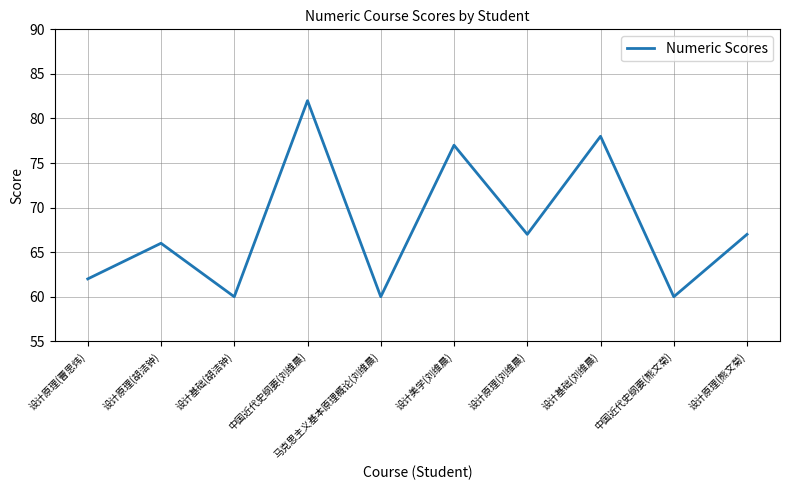

Count the number of data series in this chart.

1